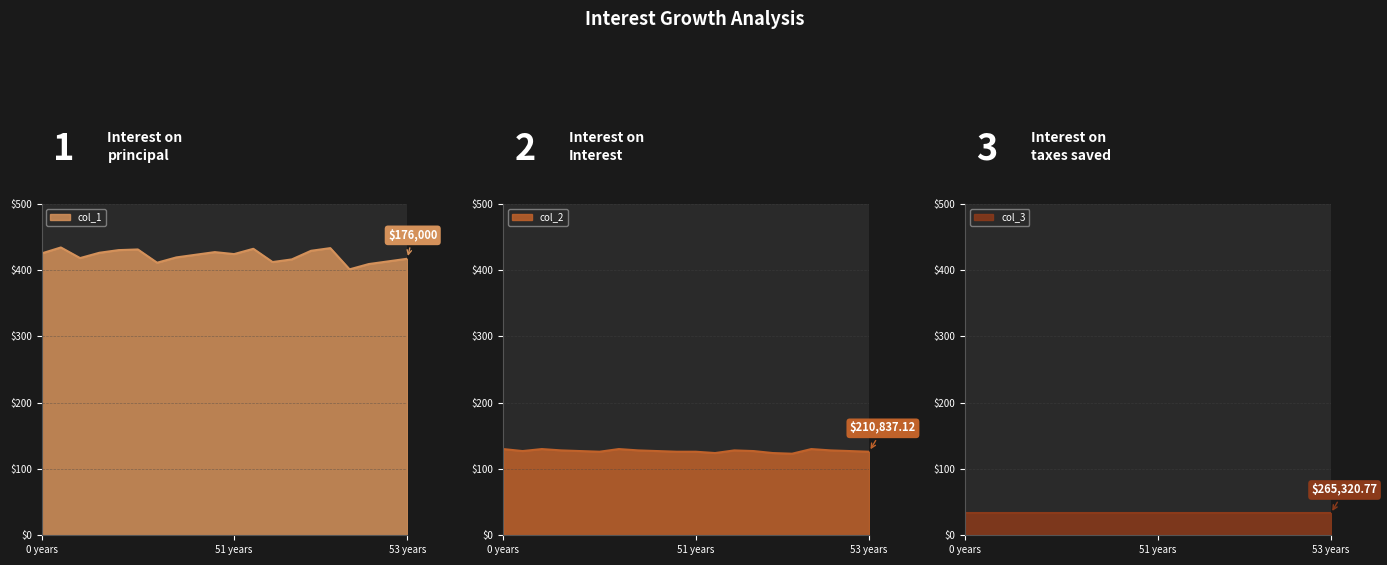

What is the maximum value for col_2?

130